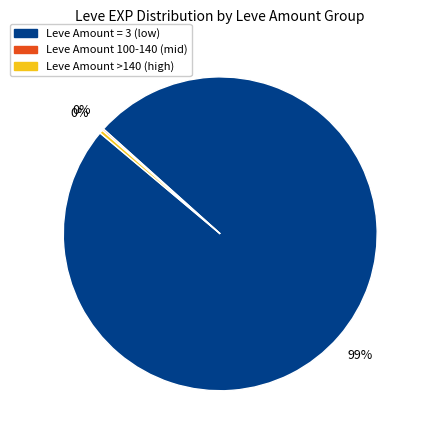

Does any single category account for the majority?

Yes